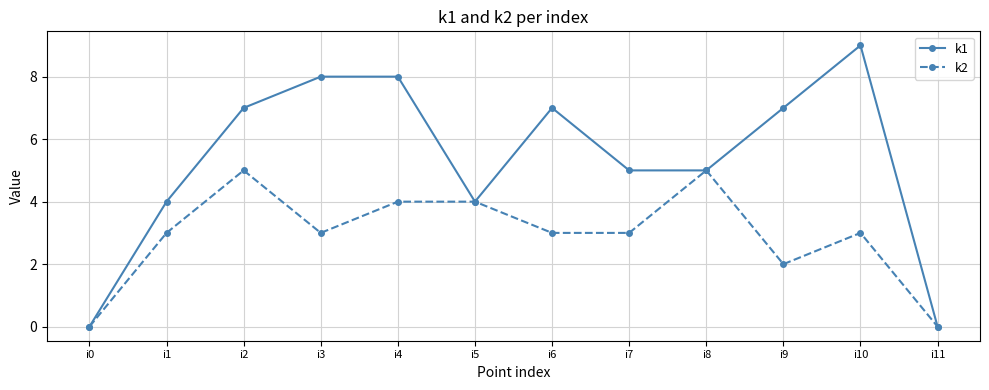

What is the difference between the maximum and minimum values in the k1 series?

9